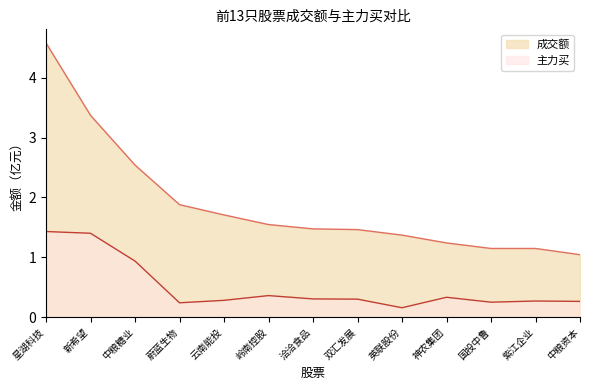

Which has a higher value, 紫江企业 or 双汇发展?

双汇发展